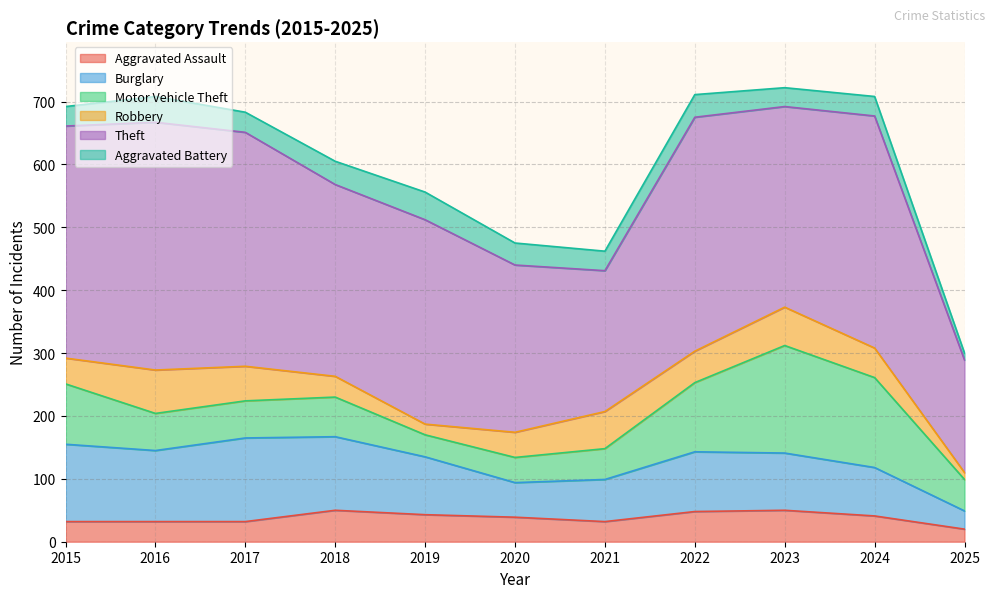

Which series has the largest range (max minus min)?

Theft